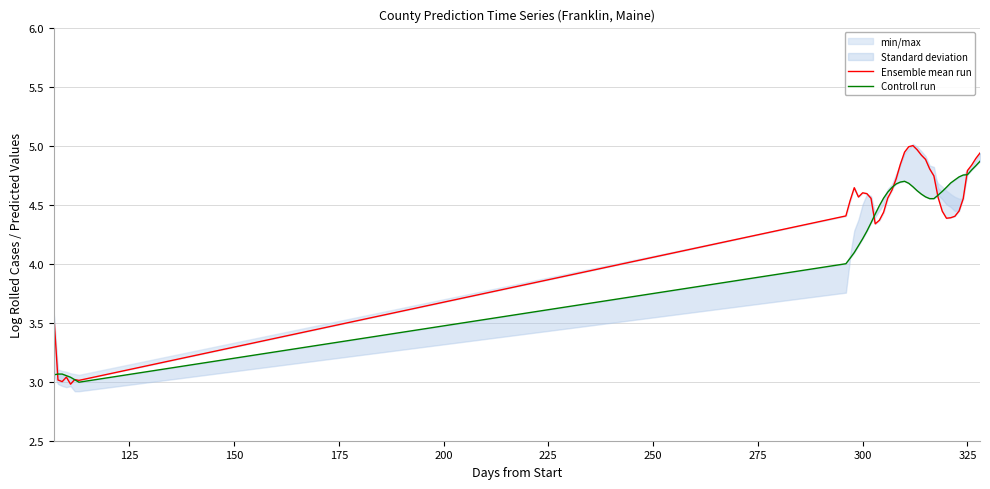

Is it true that Controll run equals 1.2 at 17?

False